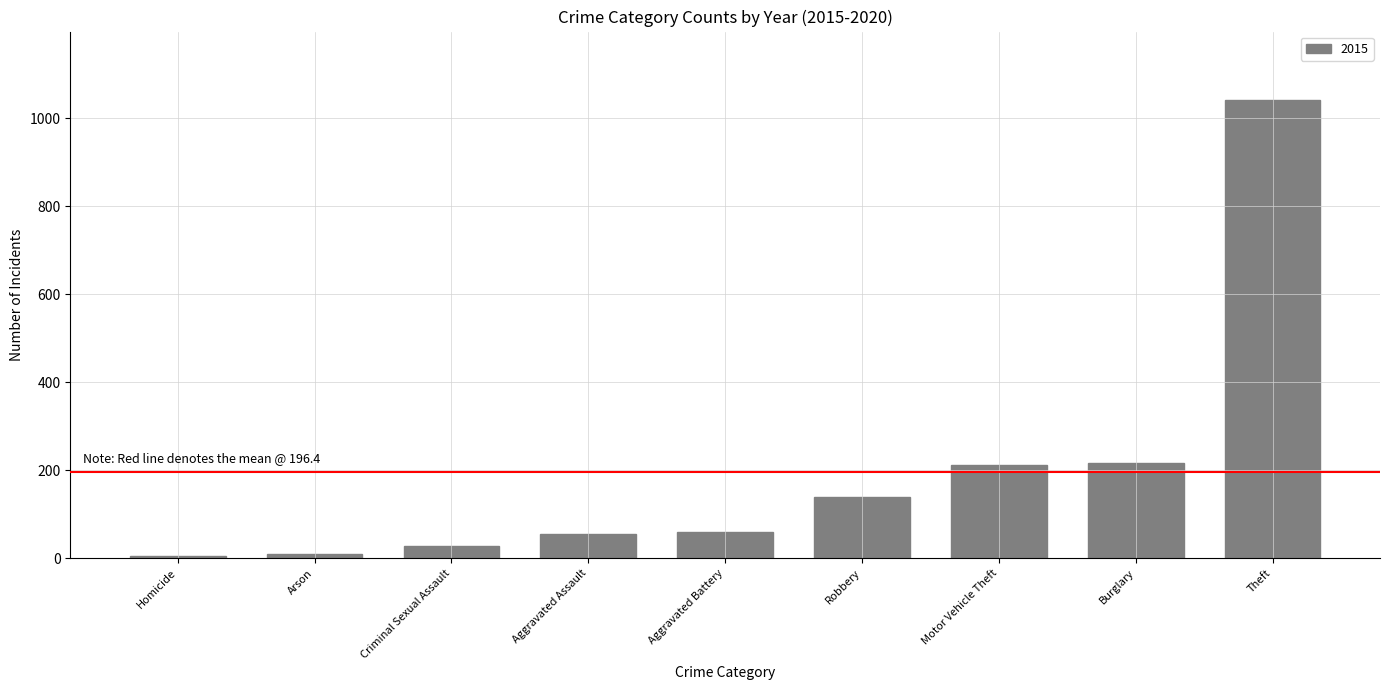

What is the label of the 1st bar from the left?

Homicide